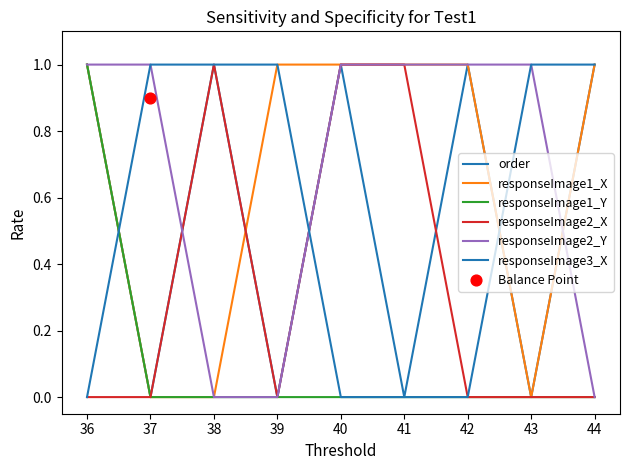

Which series reaches the minimum Y coordinate?

order